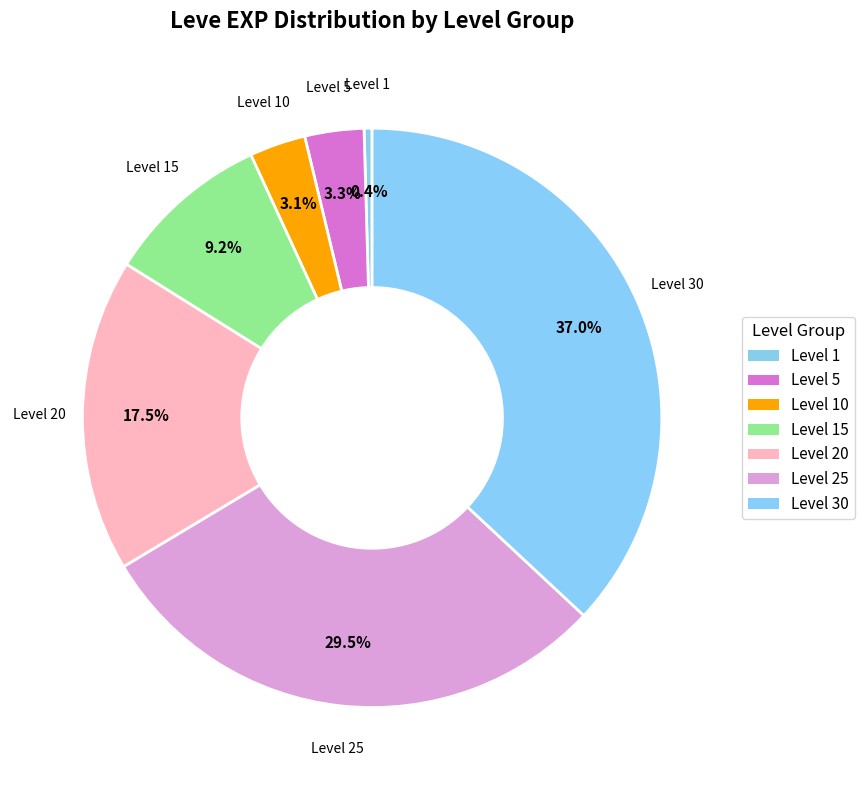

To the nearest percent, what is the average slice percentage?

14%